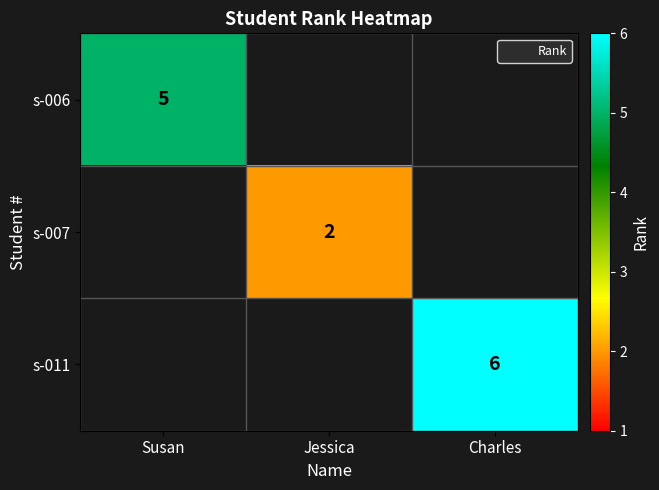

How many distinct data groups are displayed?

3